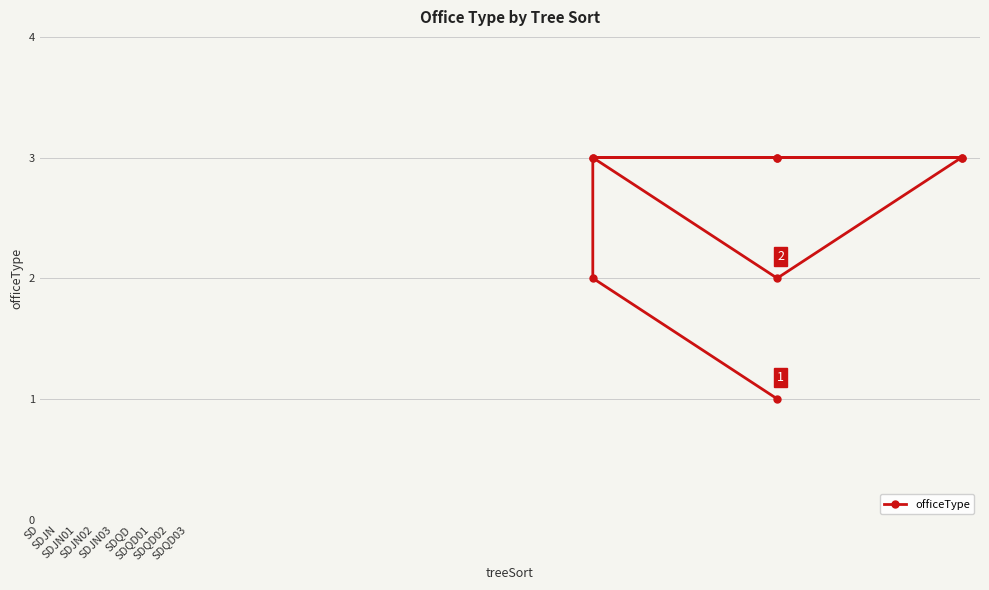

What is the maximum value shown in the chart?

3